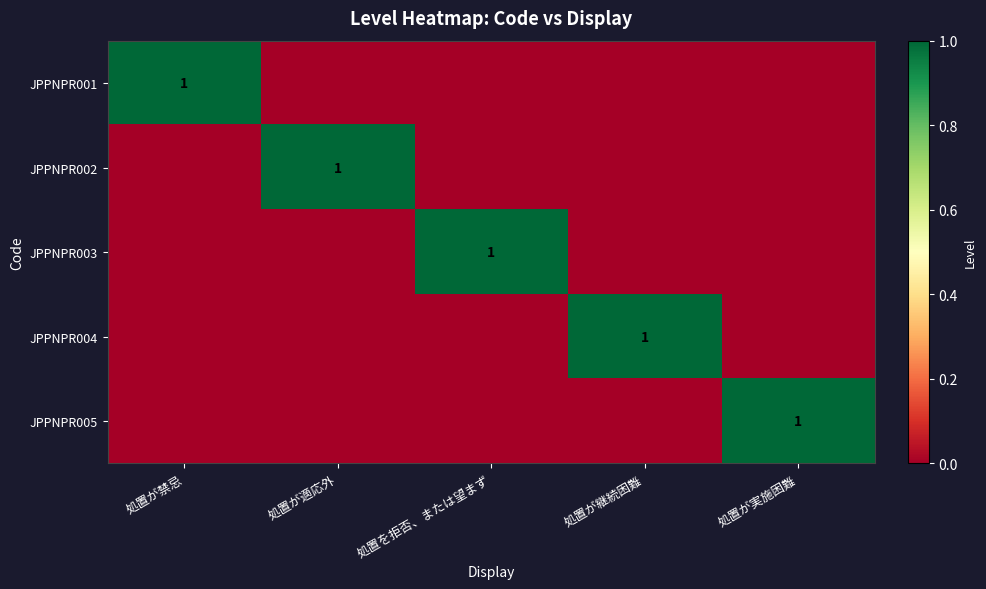

How many data points does each series have?

5